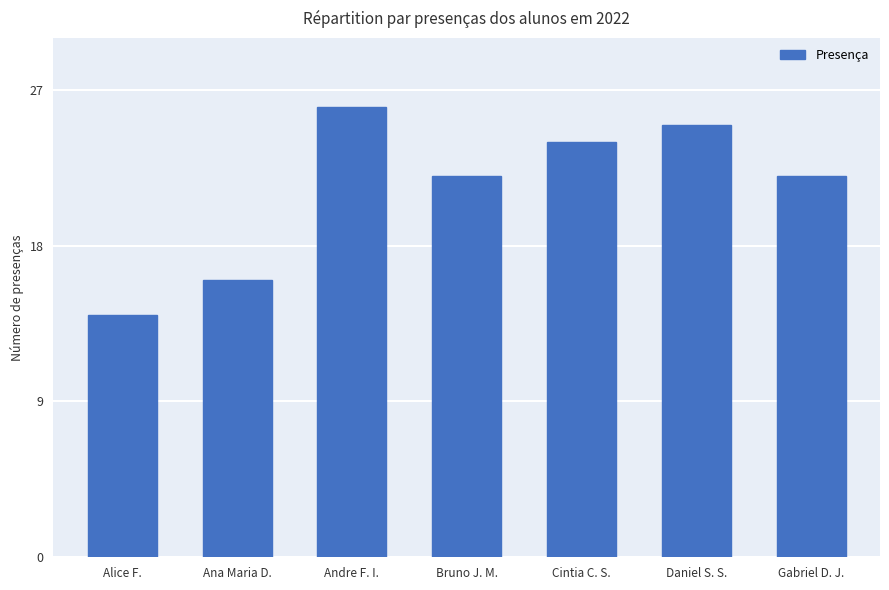

At which label does the data first exceed 22?

Andre F. I.